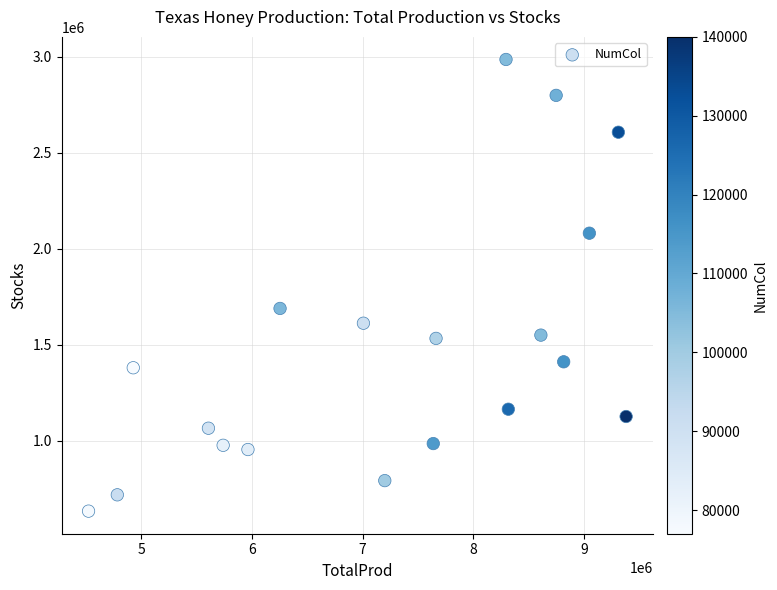

What is the range of Y values (max minus min)?

2353000